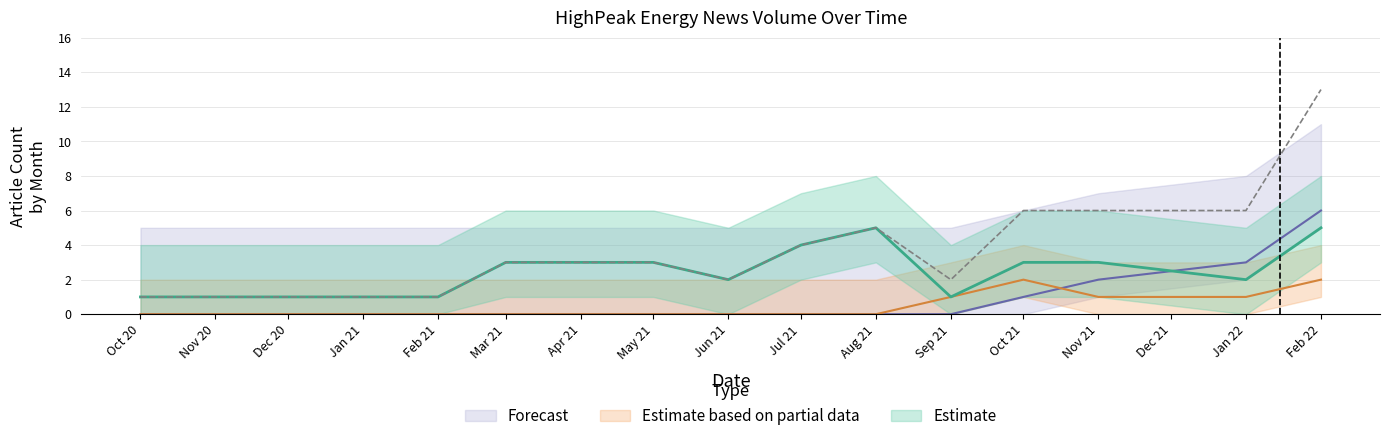

What value does the Estimate series have at Jan 22?

2